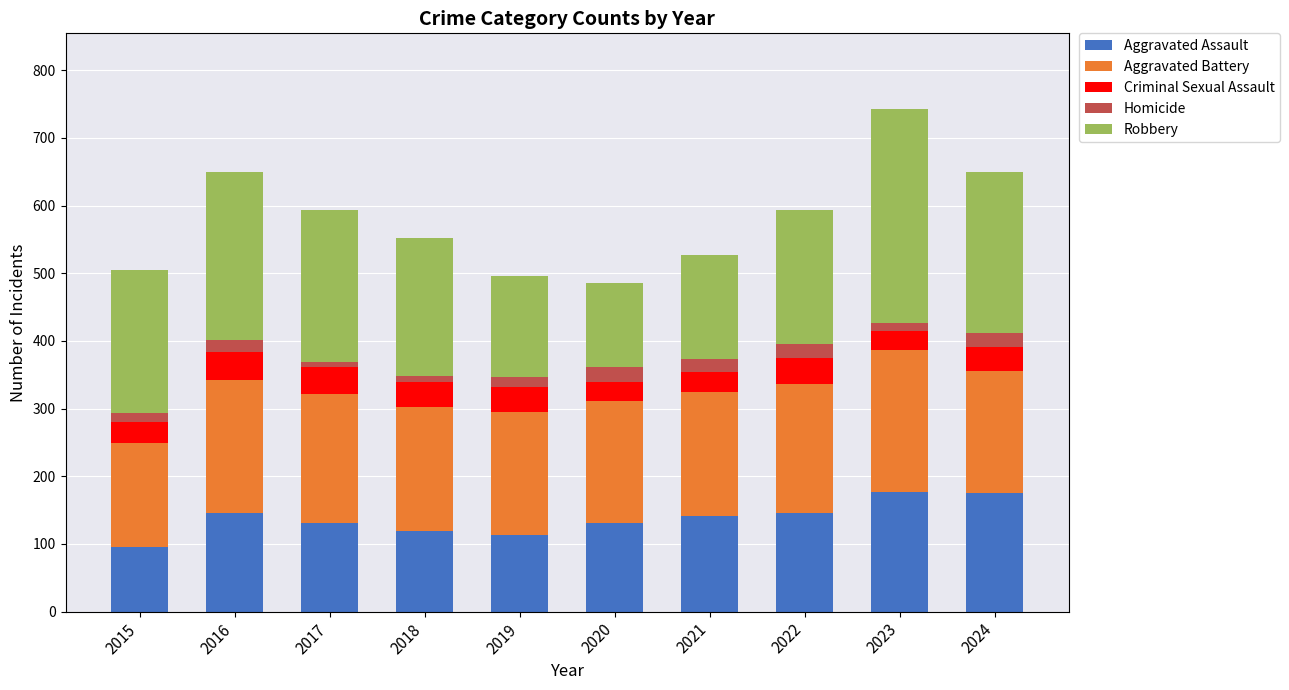

What is the sum of all Aggravated Assault values?

1375